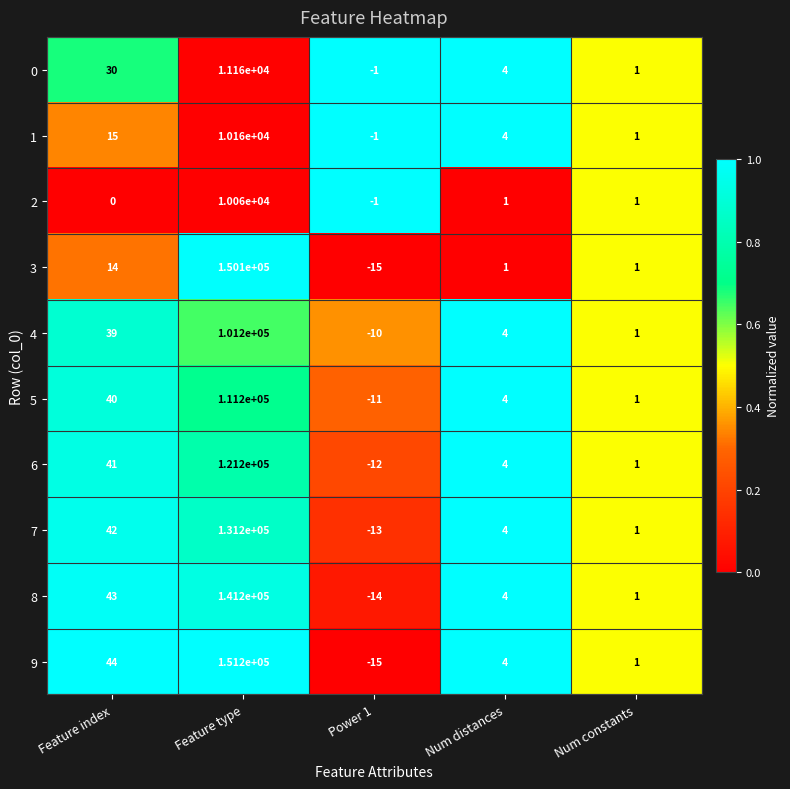

What is the sum of all 7 values?

131234